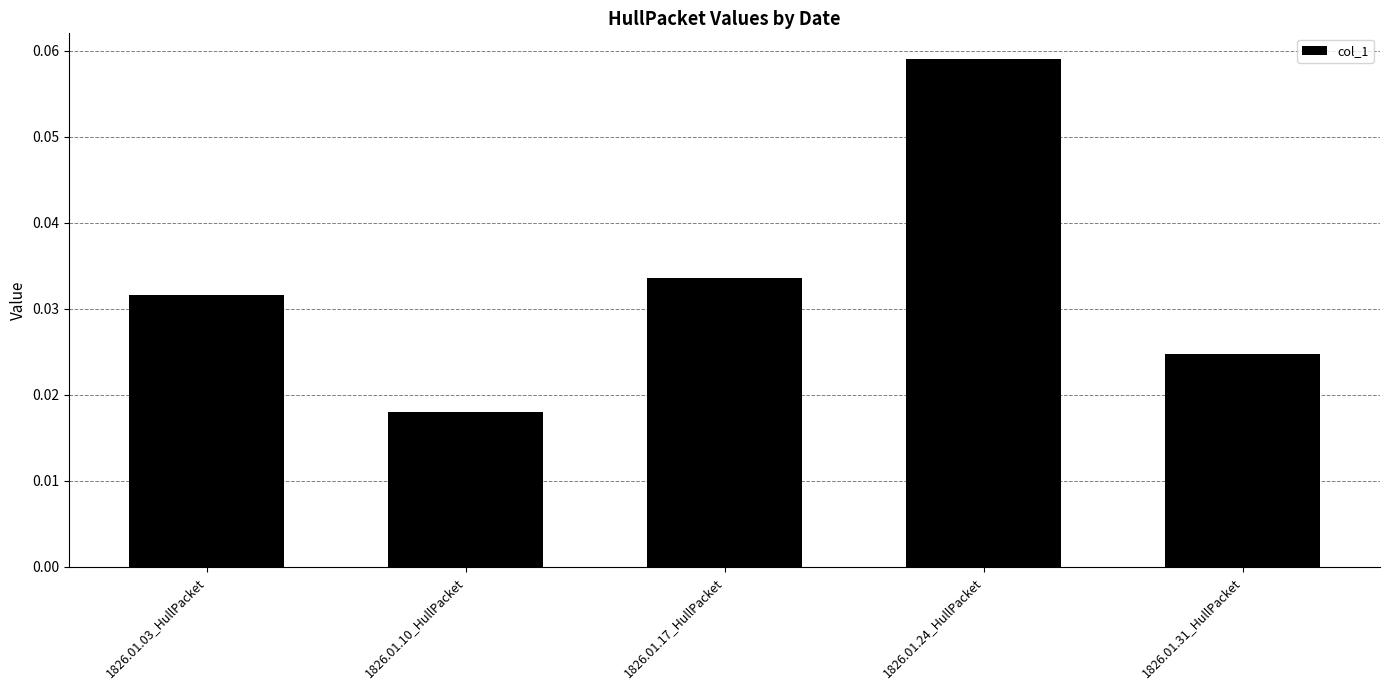

What is the label of the 1st bar from the left?

1826.01.03_HullPacket